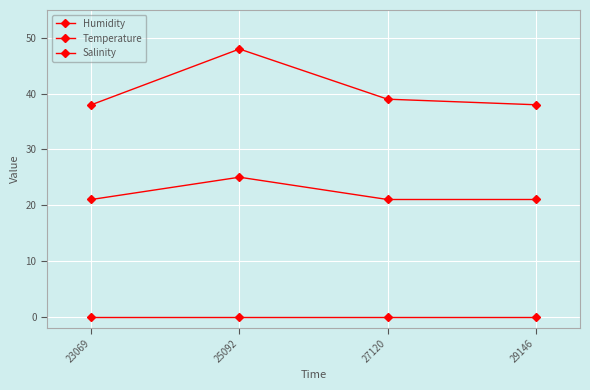

How many series are shown in this chart?

3